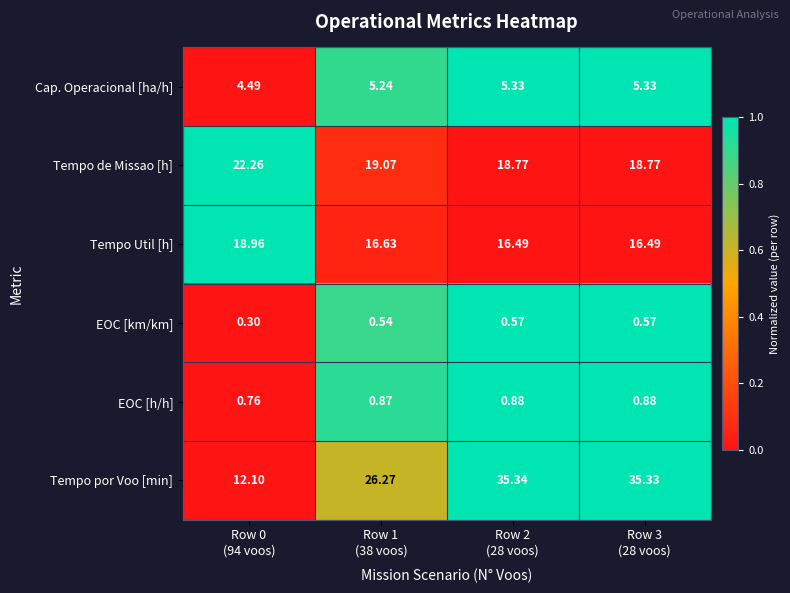

Which series has the largest total across all categories?

Tempo por Voo [min]